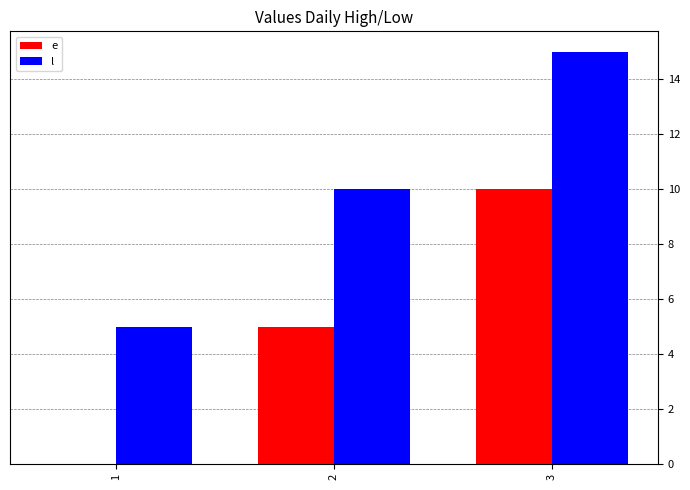

What is the sum of all e values?

15